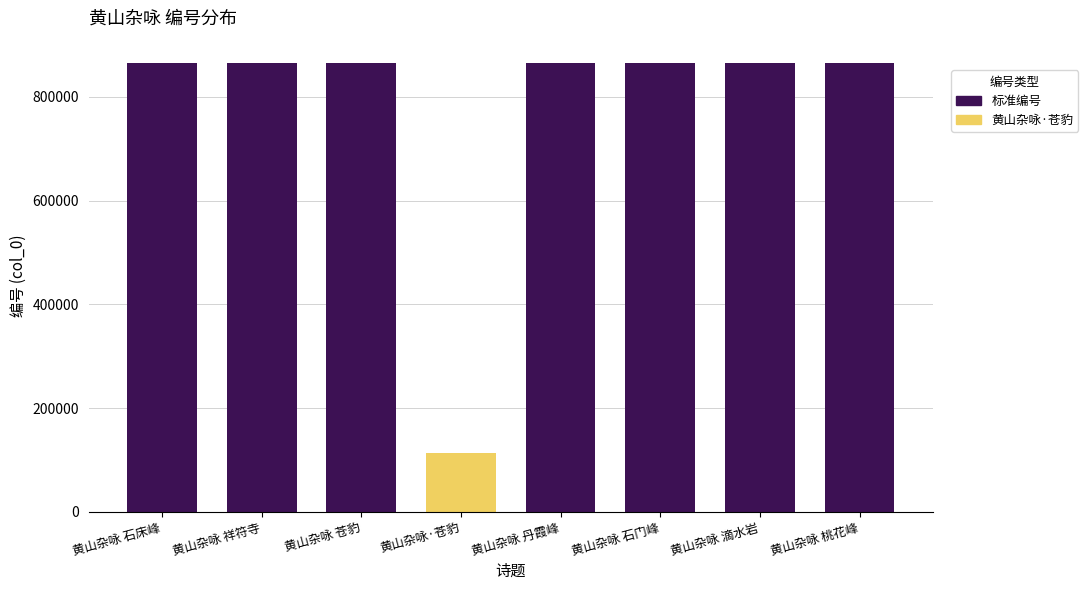

What is the label of the 5th bar from the right?

黄山杂咏·苍豹